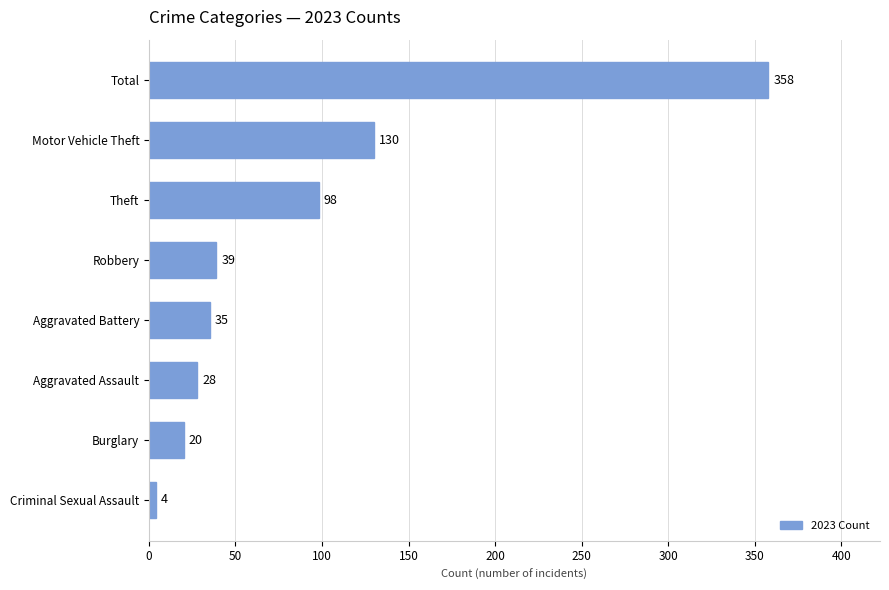

Which has a higher value, Motor Vehicle Theft or Criminal Sexual Assault?

Motor Vehicle Theft